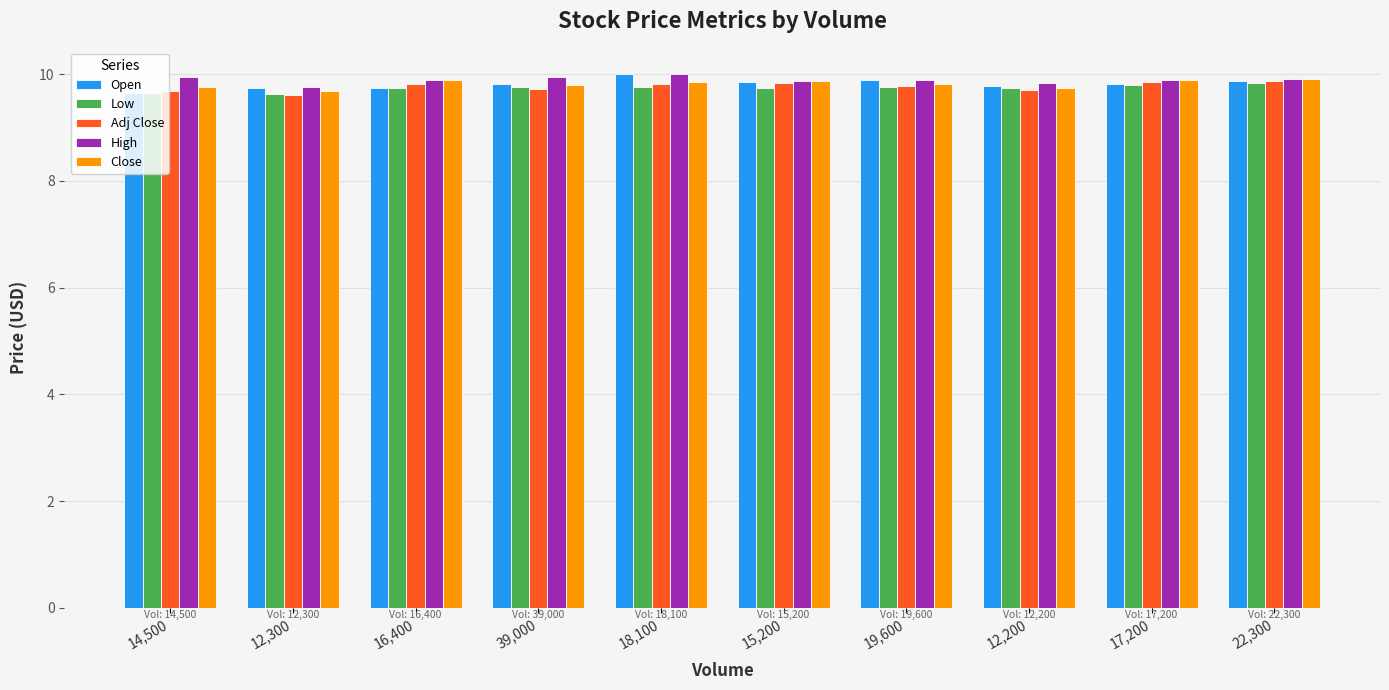

True or false: High has a value of 9.9 at 22,300.

True